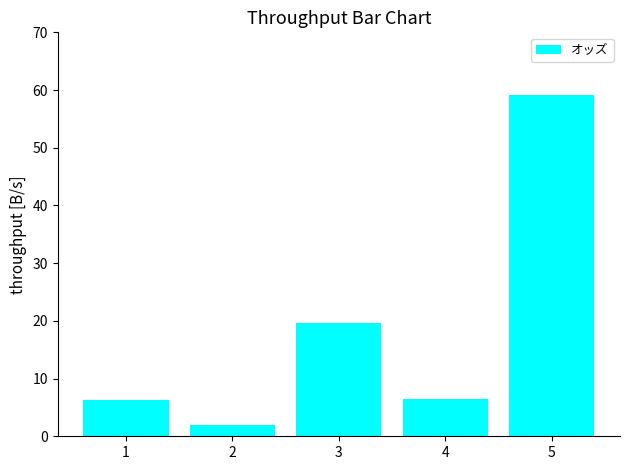

What is the change in value from 2 to 5?

+57.1